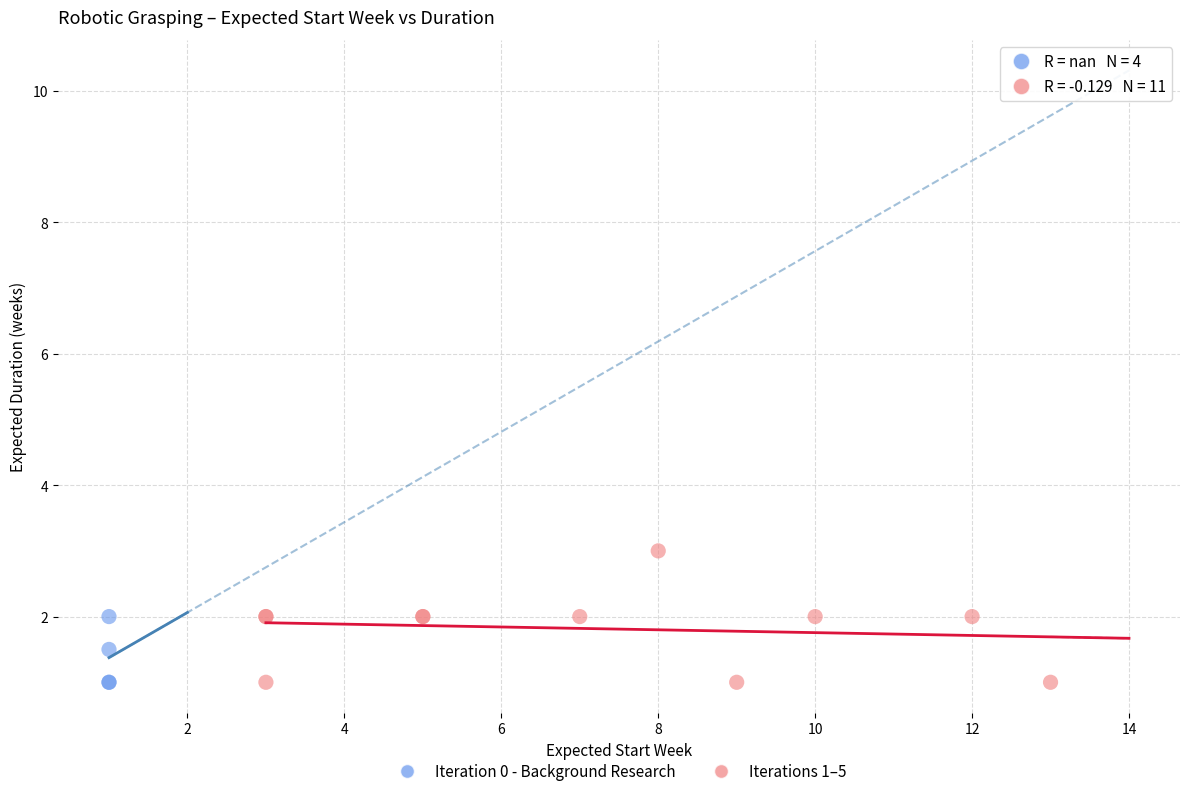

Which series contains the highest Y value?

Iterations 1–5